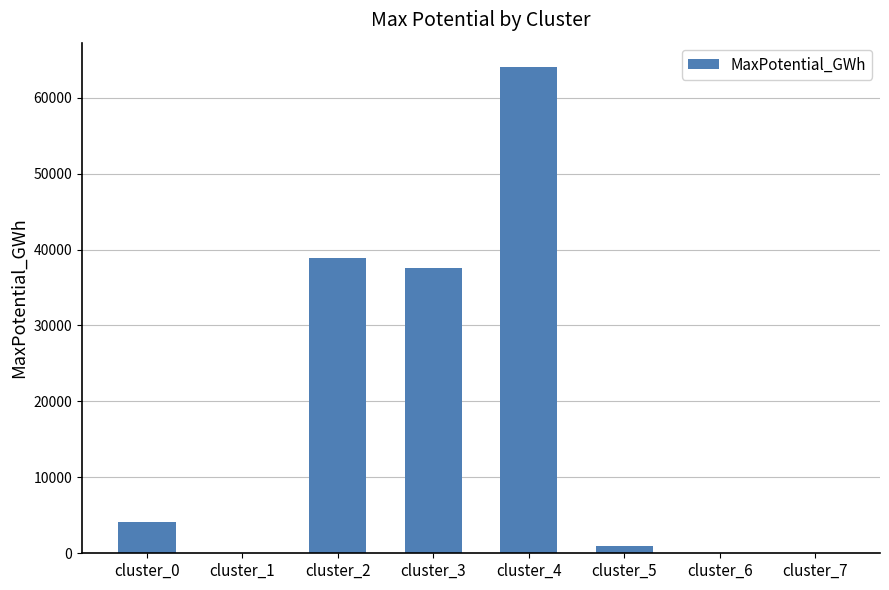

What is the sum of all values?

145481.0